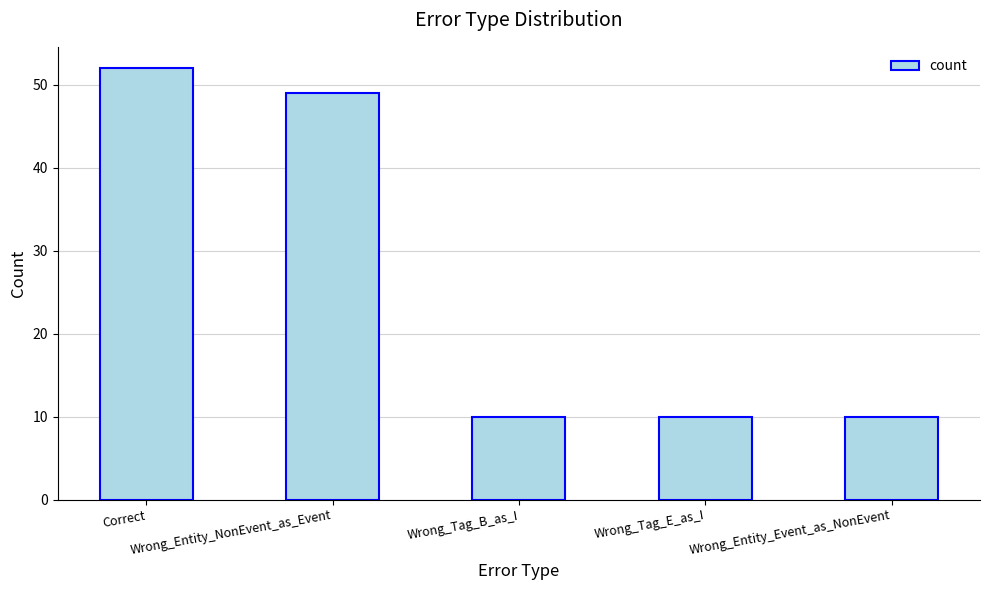

What is the maximum value shown in the chart?

52